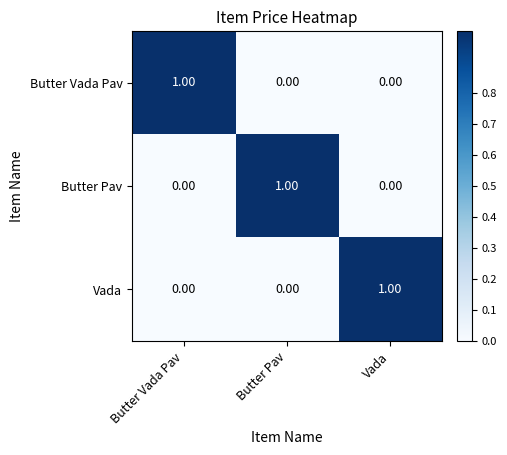

At how many categories does at least one series exceed 0?

3